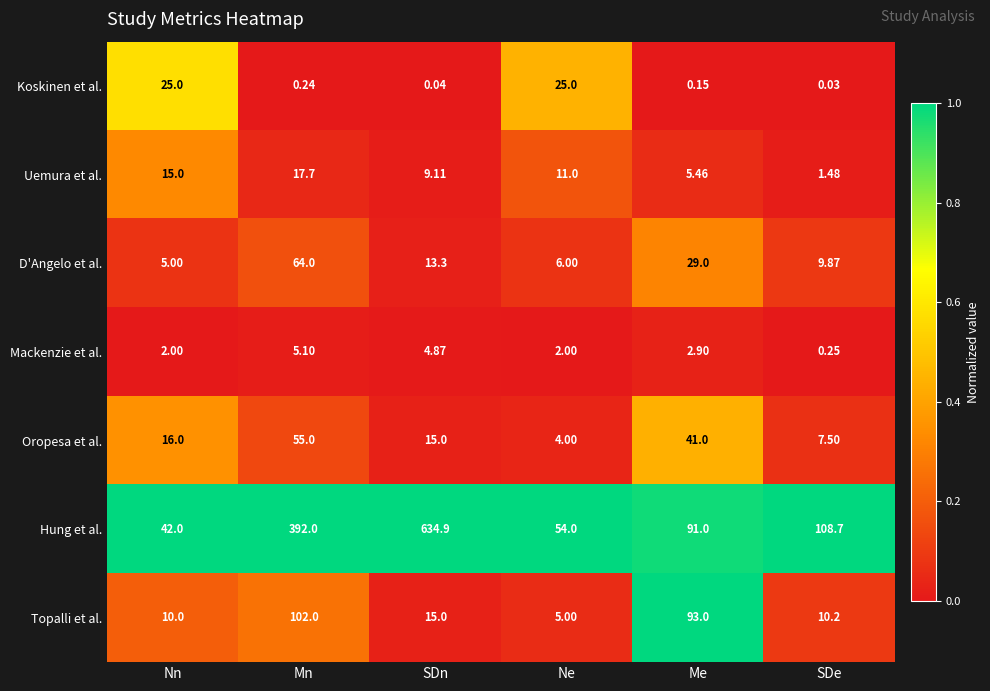

Rank the series by their maximum value, from lowest to highest.

Mackenzie et al., Uemura et al., Koskinen et al., Oropesa et al., D'Angelo et al., Topalli et al., Hung et al.